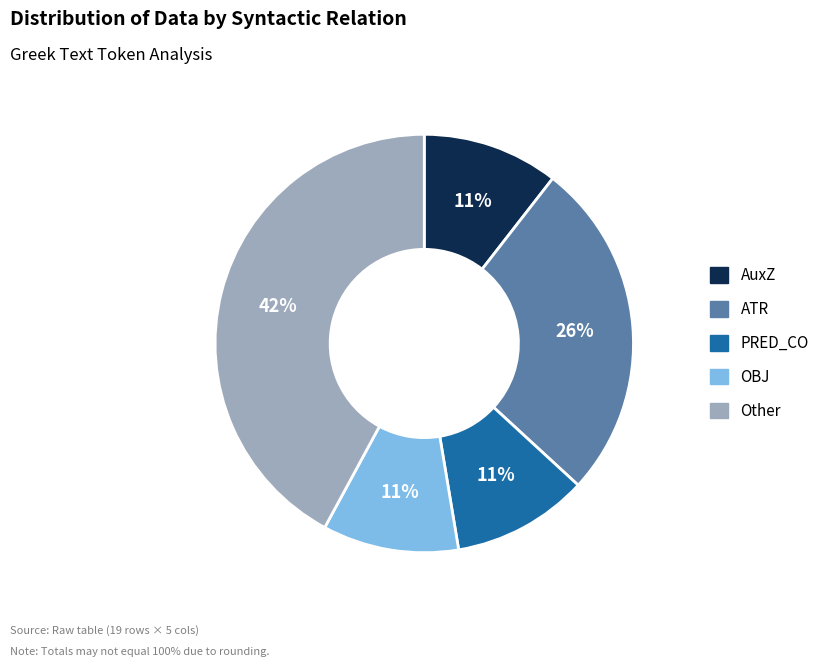

Is there a majority slice in this chart?

No